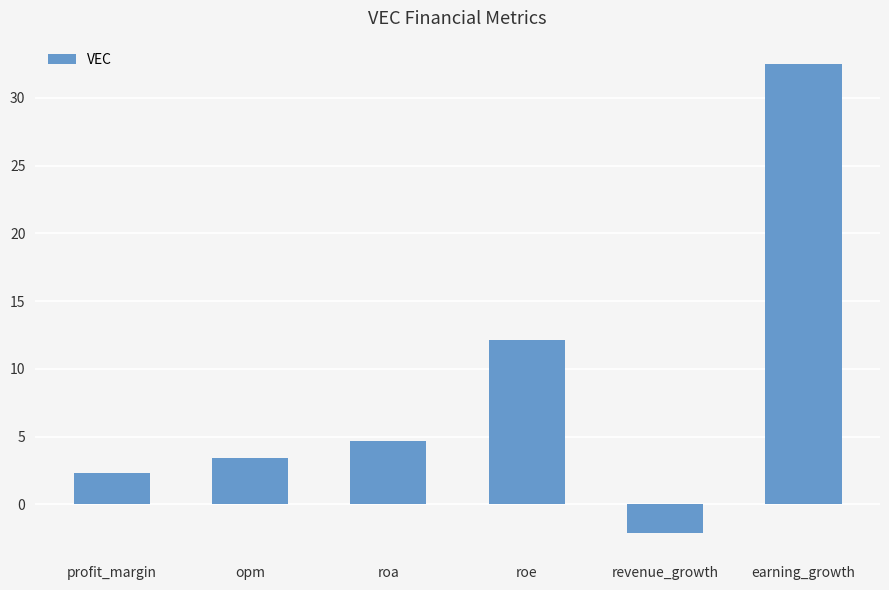

Read the value at revenue_growth.

-2.1